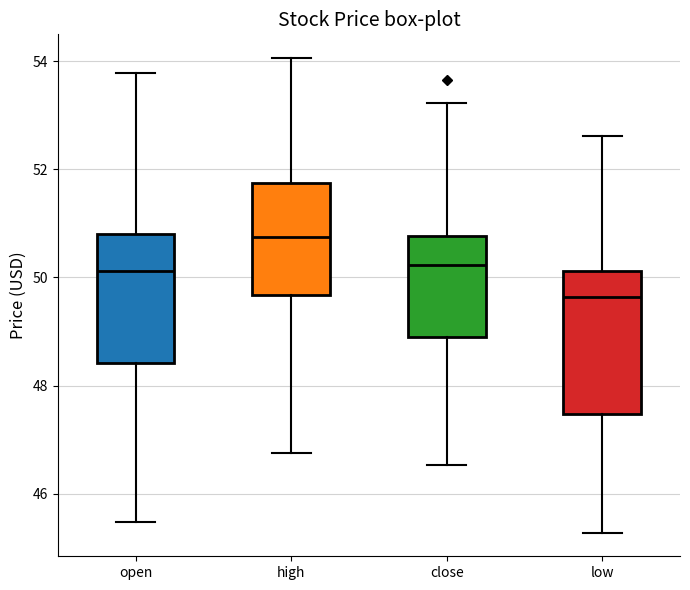

Which box is the tallest, from its lower edge to its upper edge?

low